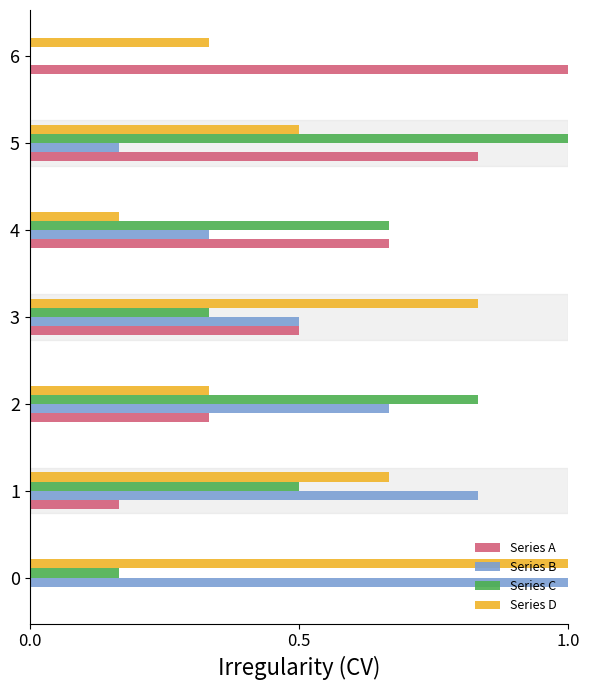

What is the total value across all series at 0?

2.2